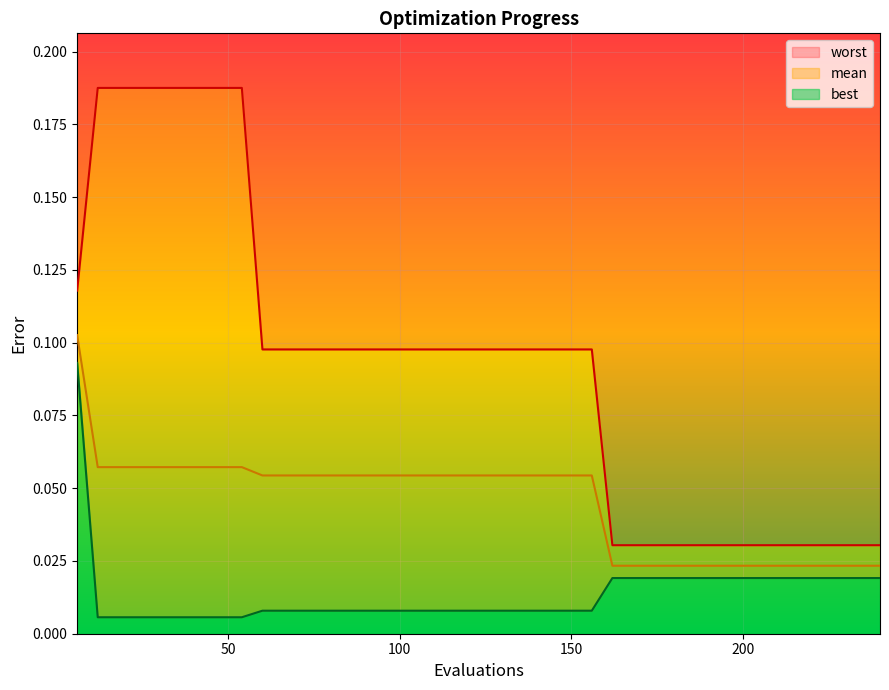

The value of best at 114 is 0.0. True or false?

False